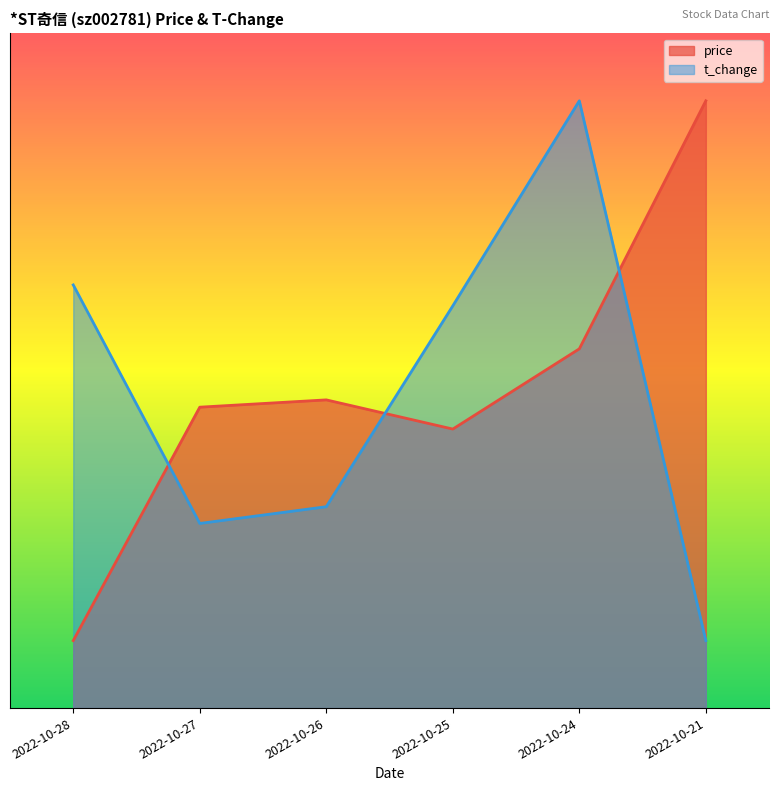

Which has a higher value, 2022-10-21 or 2022-10-28?

2022-10-21